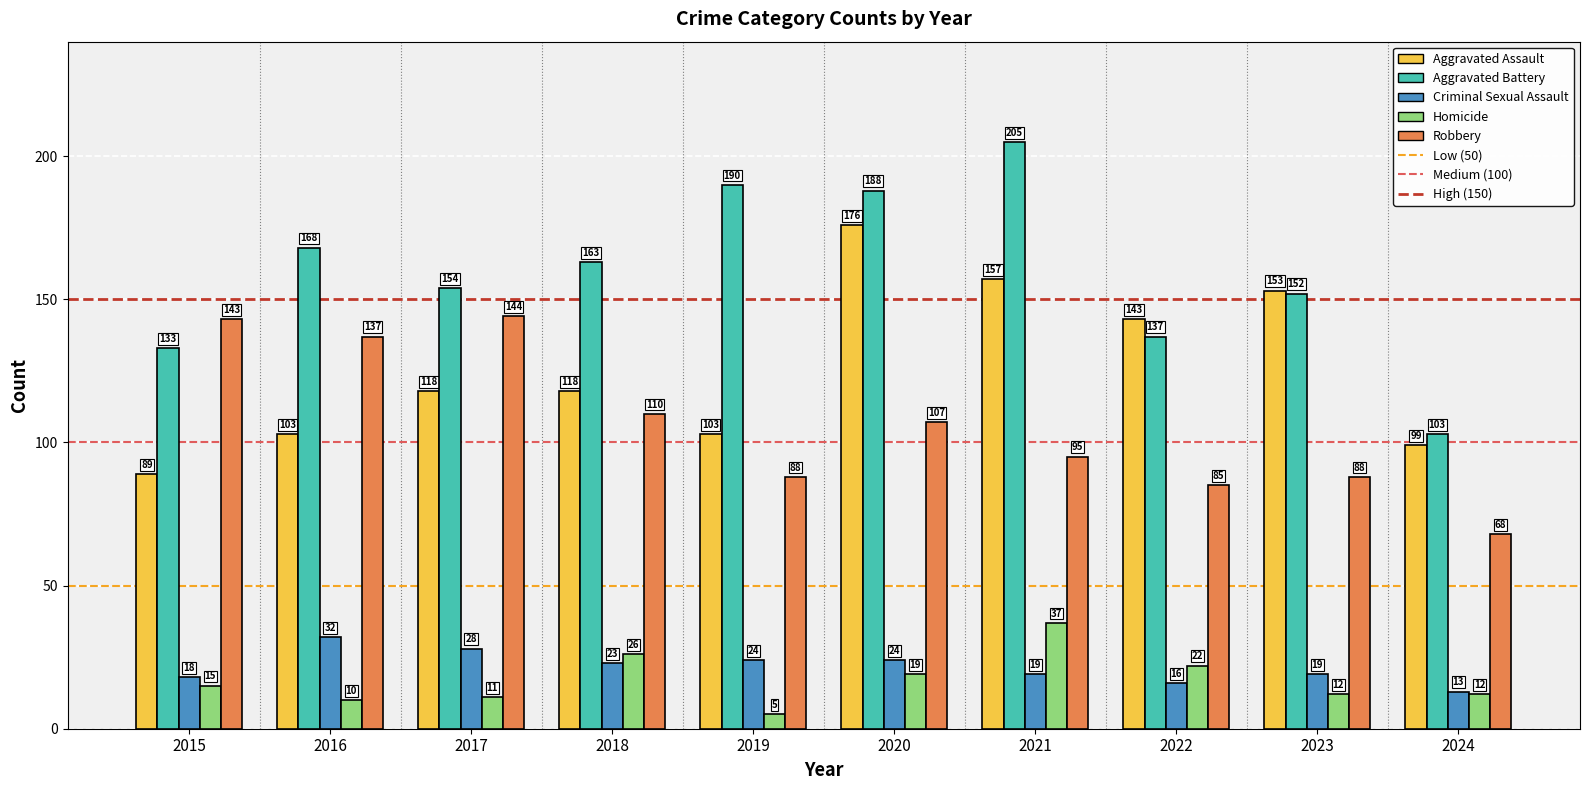

What is the difference between the highest and lowest values at 2021?

186